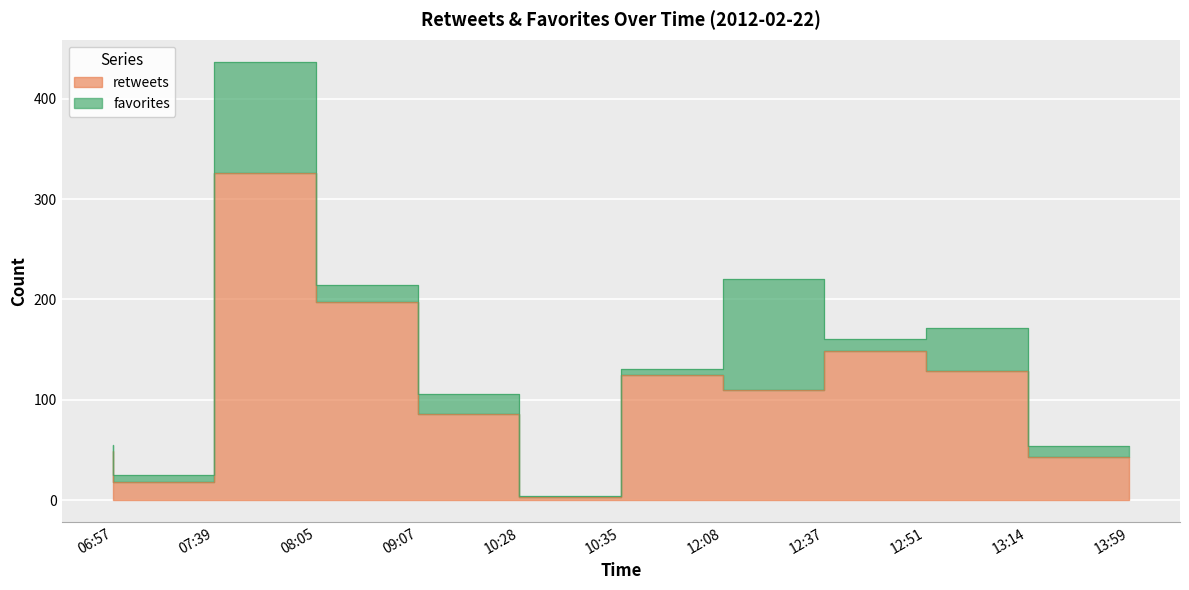

Where is the first local minimum?

07:39